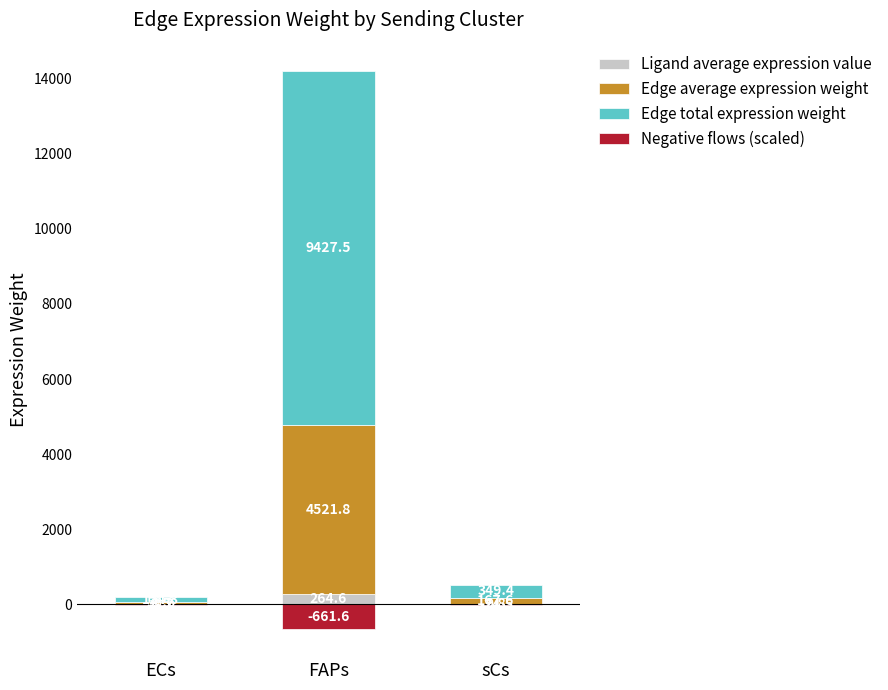

What is the minimum value for Edge average expression weight?

59.6